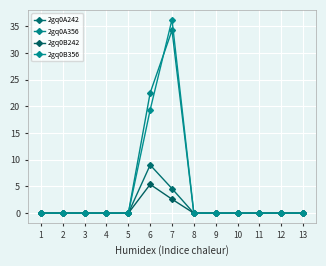

Reading left to right, transcribe all the data shown in this chart.

2gq0A242: 1=0.0	2=0.0	3=0.0	4=0.0	5=0.0	6=9.0	7=4.6	8=0.0	9=0.0	10=0.0	11=0.0	12=0.0	13=0.0
2gq0A356: 1=0.0	2=0.0	3=0.0	4=0.0	5=0.0	6=22.5	7=34.2	8=0.0	9=0.0	10=0.0	11=0.0	12=0.0	13=0.0
2gq0B242: 1=0.0	2=0.0	3=0.0	4=0.0	5=0.0	6=5.4	7=2.6	8=0.0	9=0.0	10=0.0	11=0.0	12=0.0	13=0.0
2gq0B356: 1=0.0	2=0.0	3=0.0	4=0.0	5=0.0	6=19.4	7=36.3	8=0.0	9=0.0	10=0.0	11=0.0	12=0.0	13=0.0